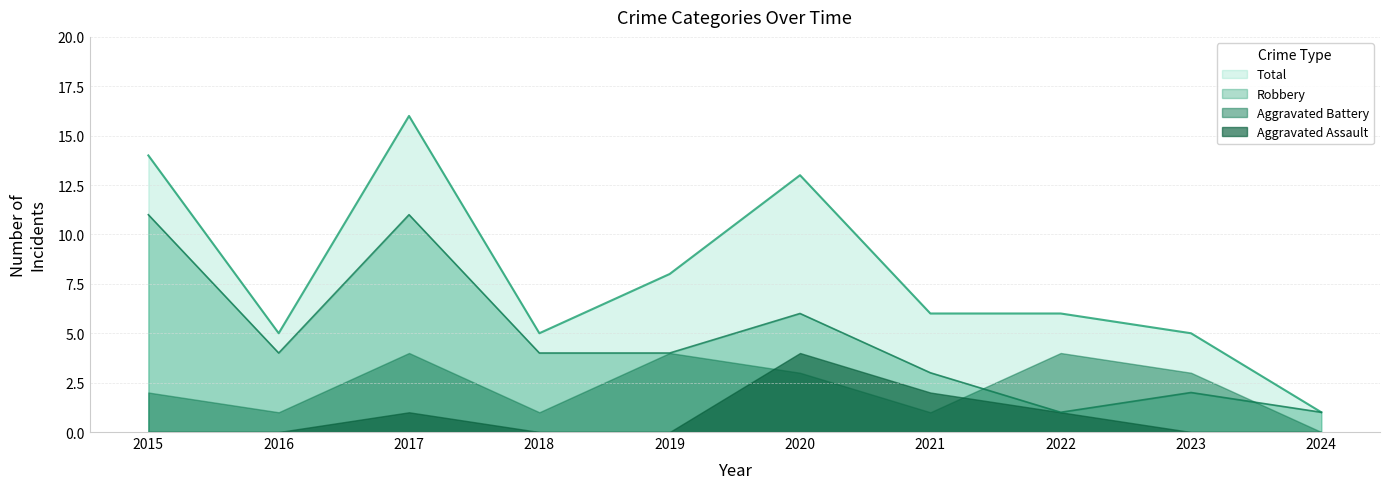

The value of Total at 2015 is 19. True or false?

False